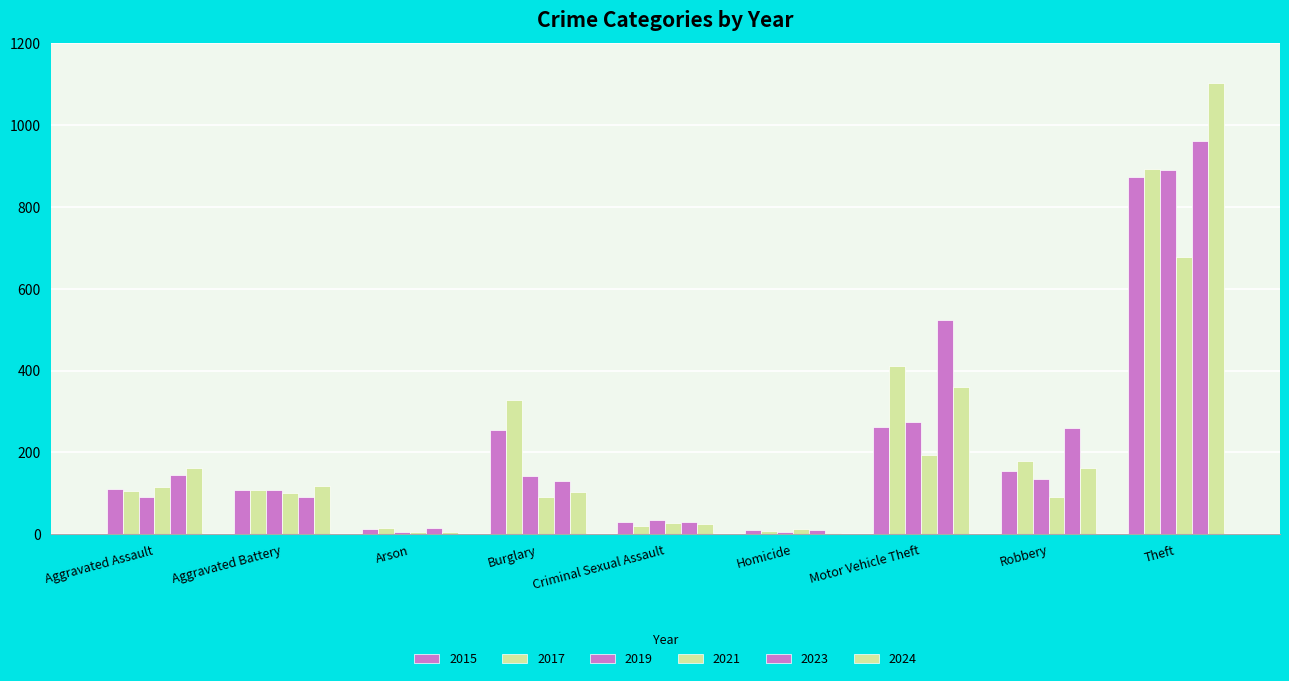

At which label does 2015 reach its minimum?

Homicide